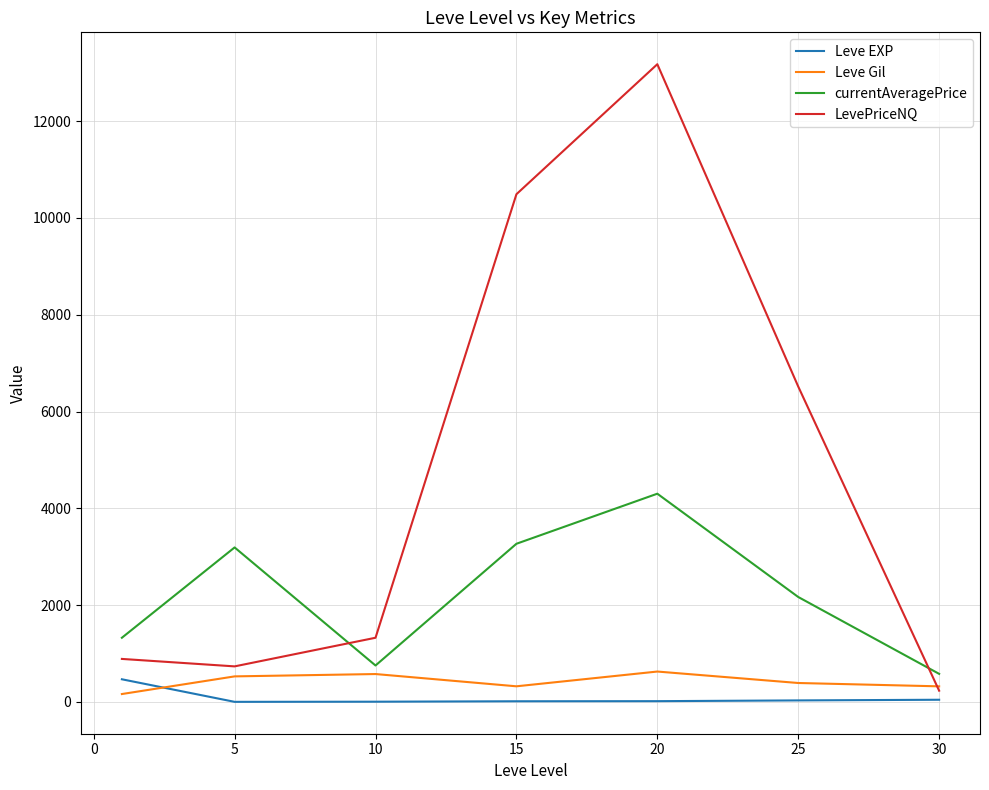

Which series has the widest spread of values?

LevePriceNQ